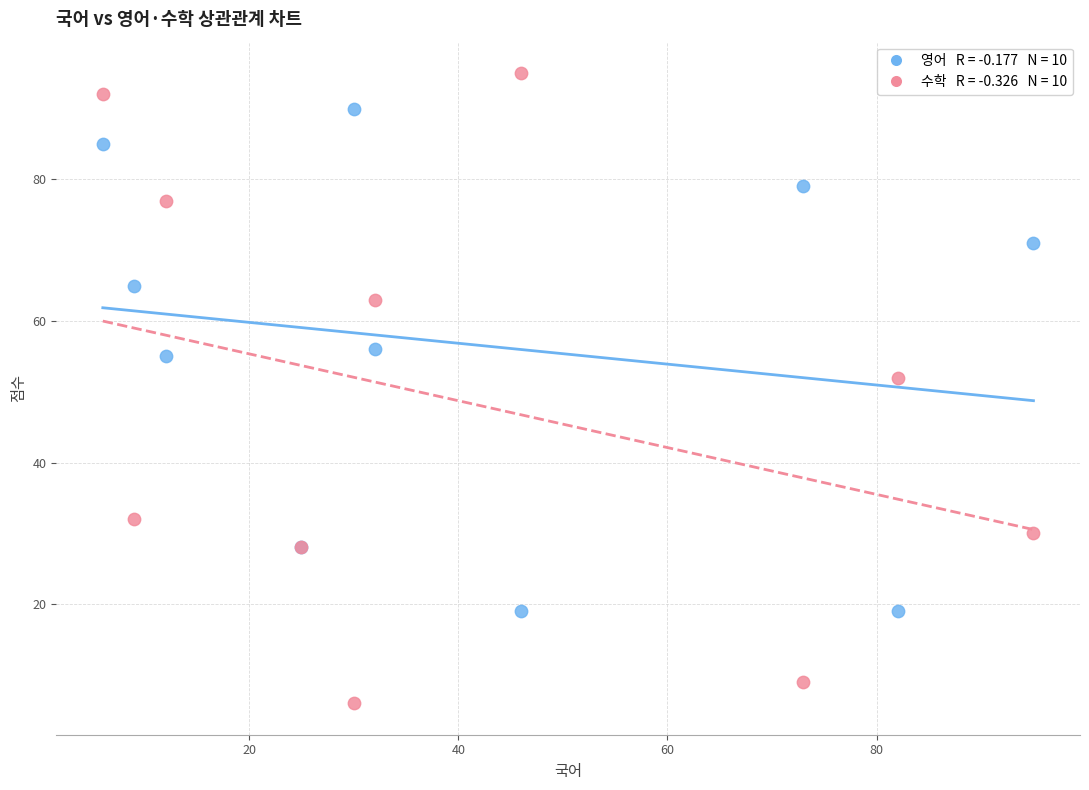

Across all series, what Y value is closest to 50?

52